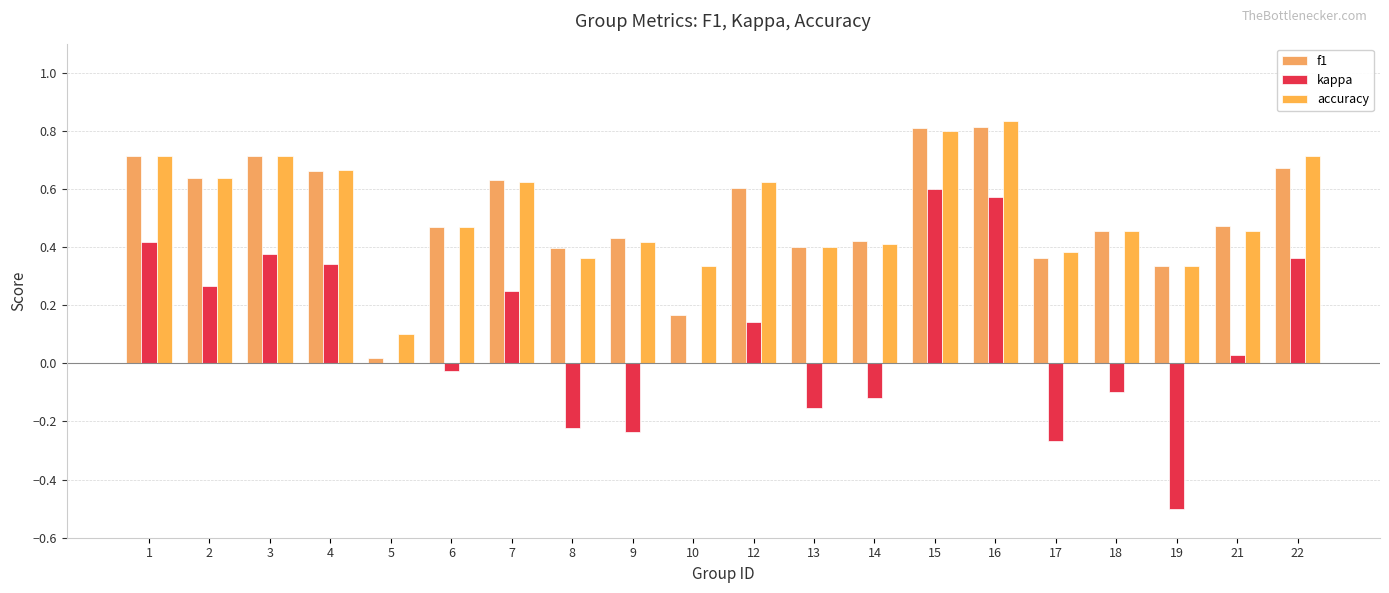

Is the value of f1 at 22 greater than the value of accuracy at 7?

Yes